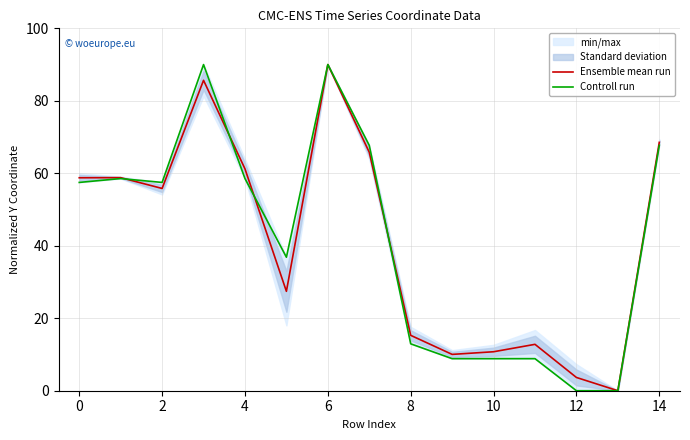

The Ensemble mean run series shows 3.5 at 16. True or false?

False